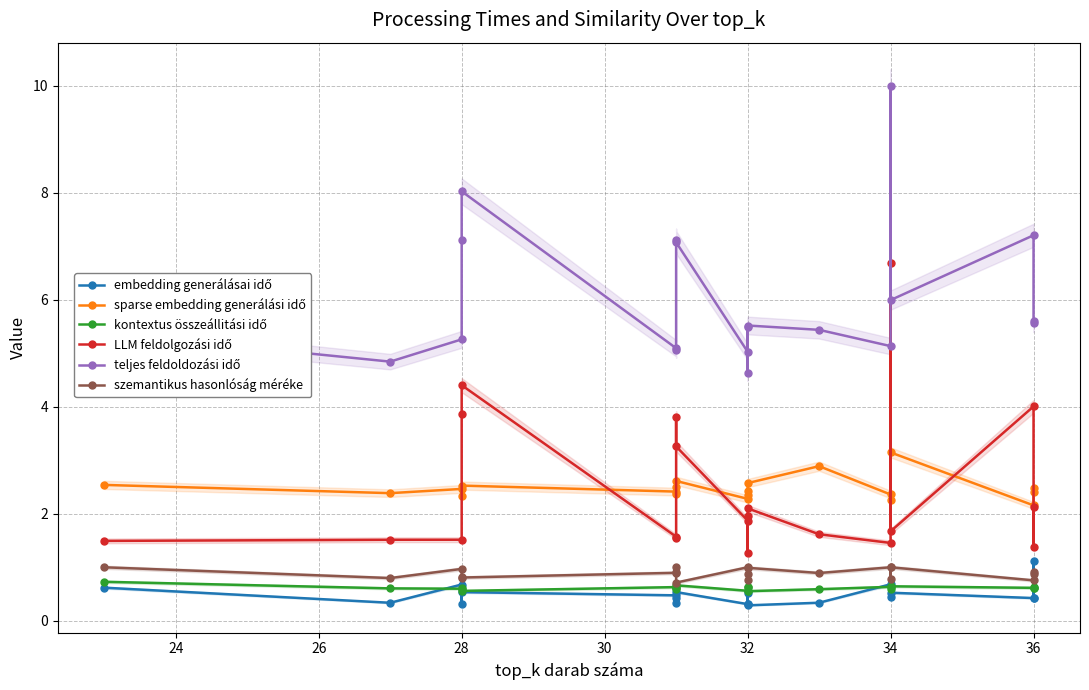

True or false: kontextus összeállitási idő and sparse embedding generálási idő intersect in this chart.

False